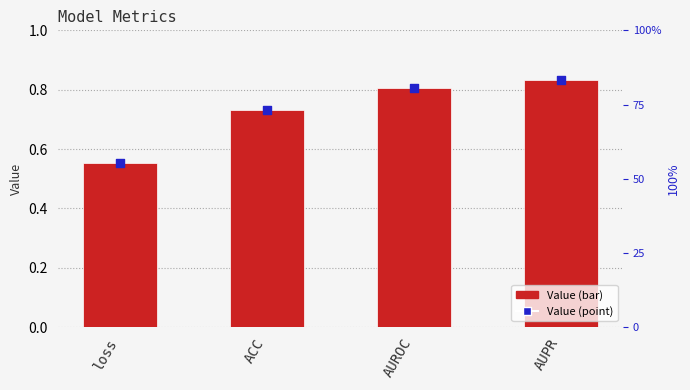

Between AUPR and loss, which is larger?

AUPR